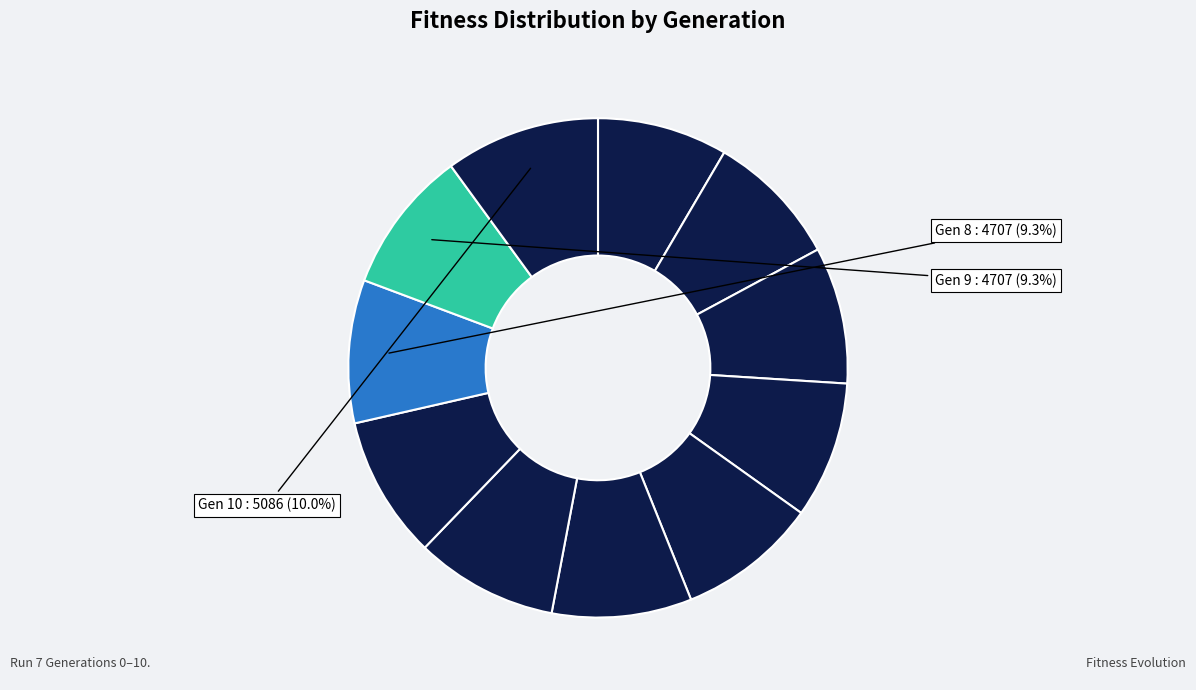

How many slices are in this pie chart?

11